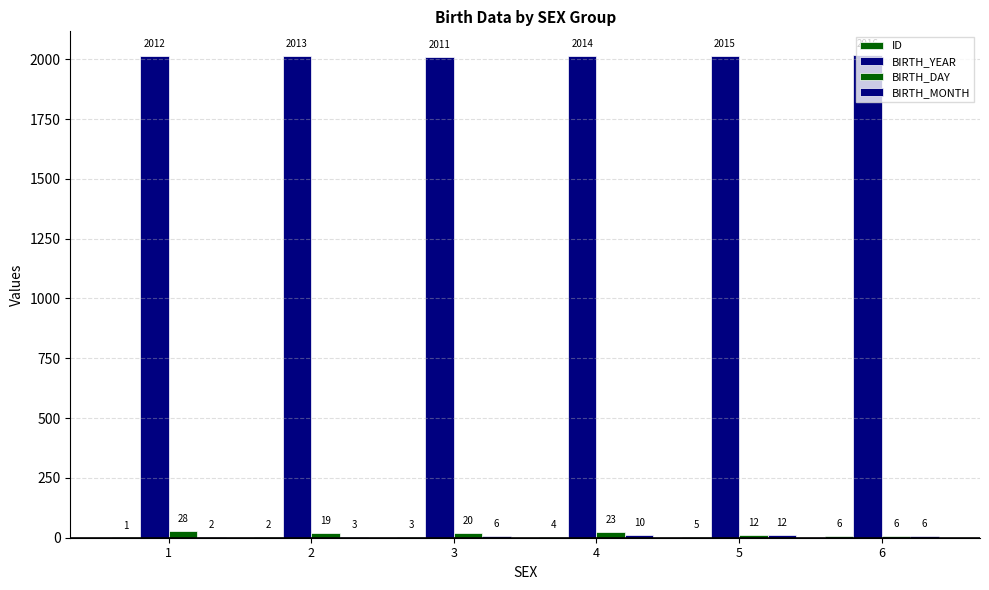

Is the value of BIRTH_YEAR at 2 greater than the value of BIRTH_DAY at 3?

Yes